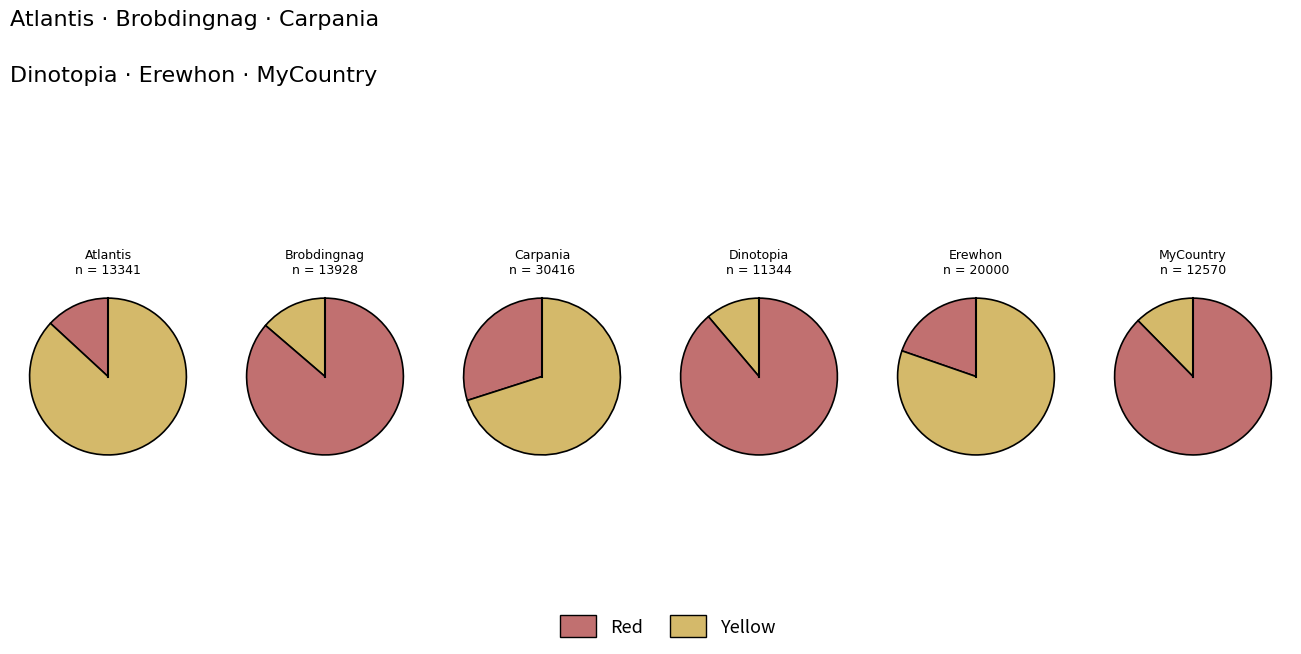

Does Brobdingnag account for over 50% of the chart?

No